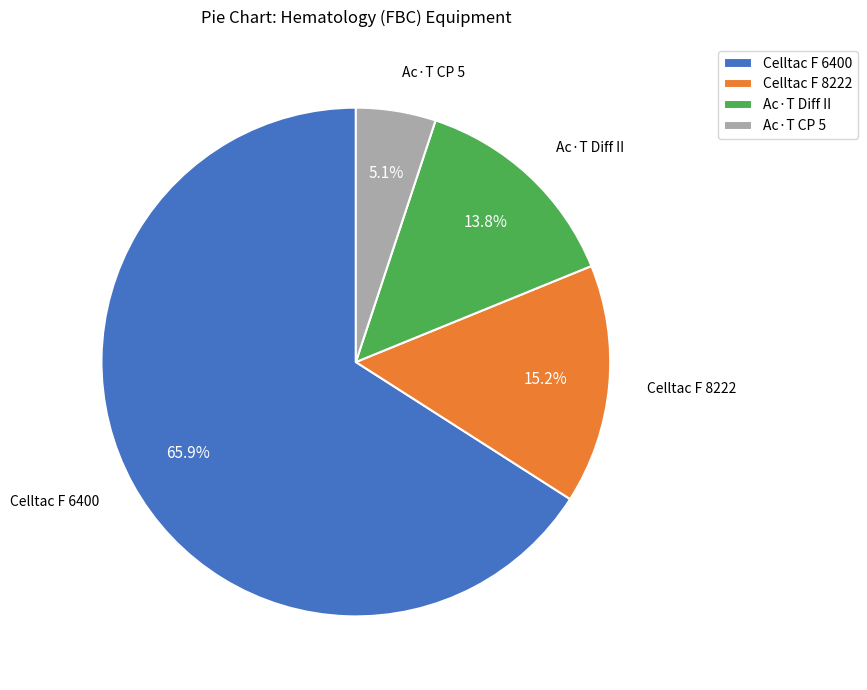

Rank the categories by value from lowest to highest.

Ac·T CP 5, Ac·T Diff II, Celltac F 8222, Celltac F 6400